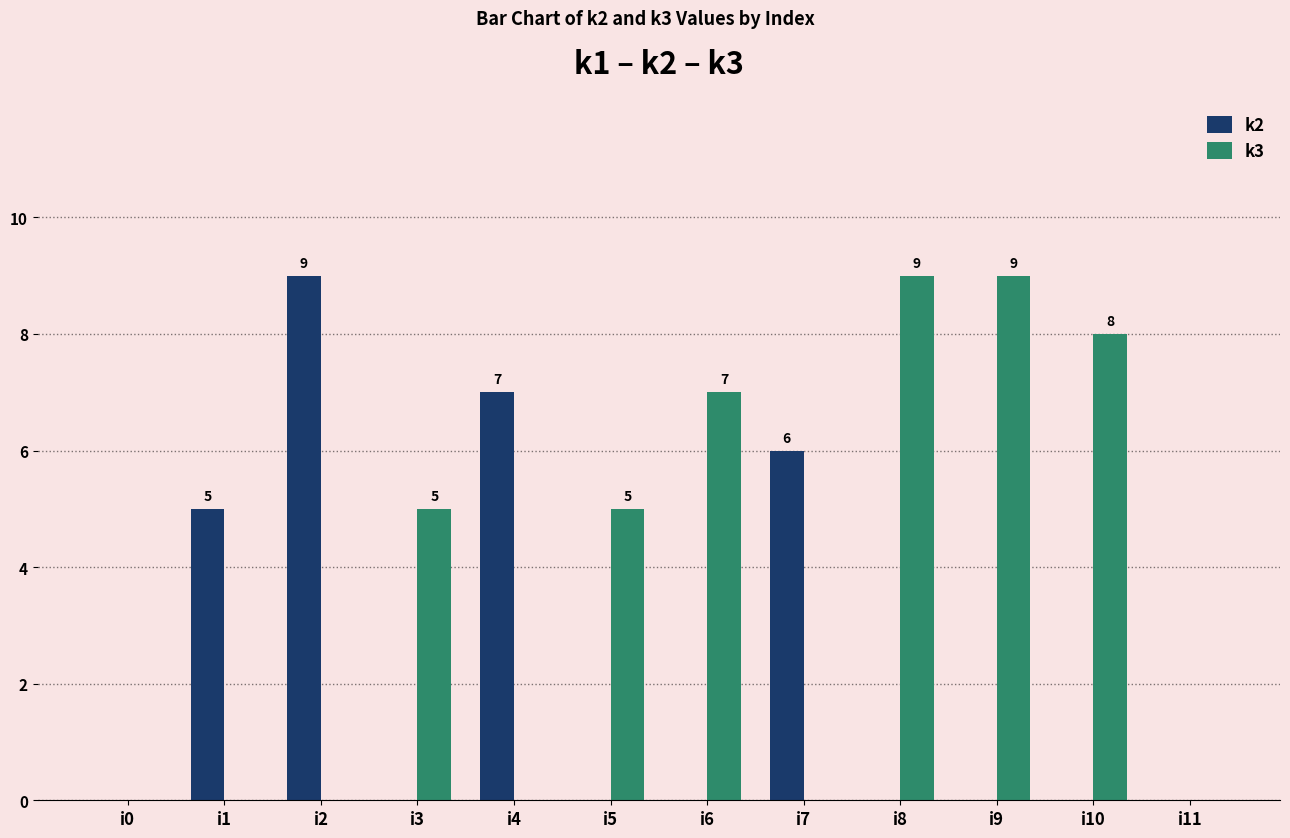

The value of k3 at i4 is 0. True or false?

True